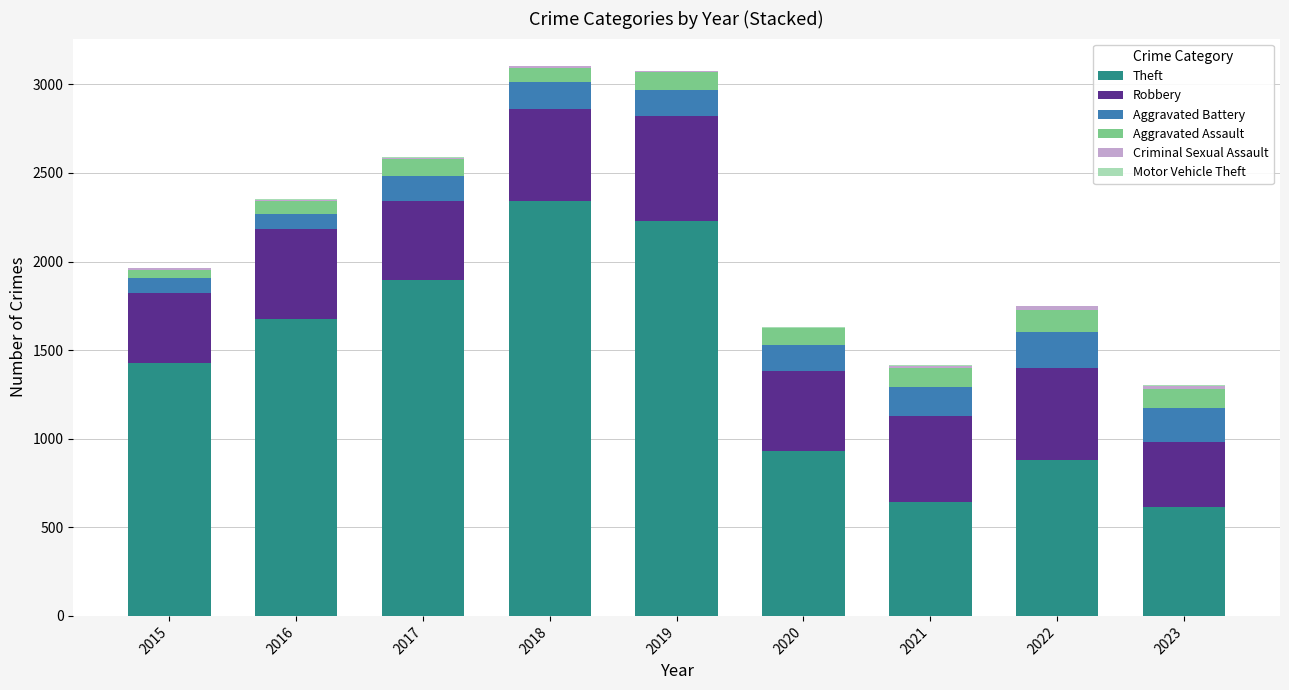

True or false: Theft has a value of 346 at 2016.

False